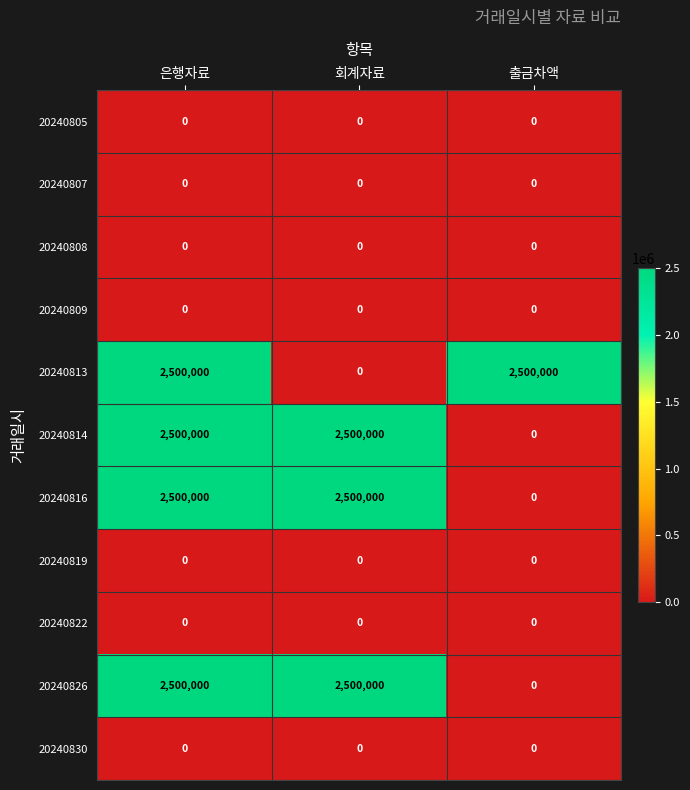

What is the greatest value displayed?

2500000